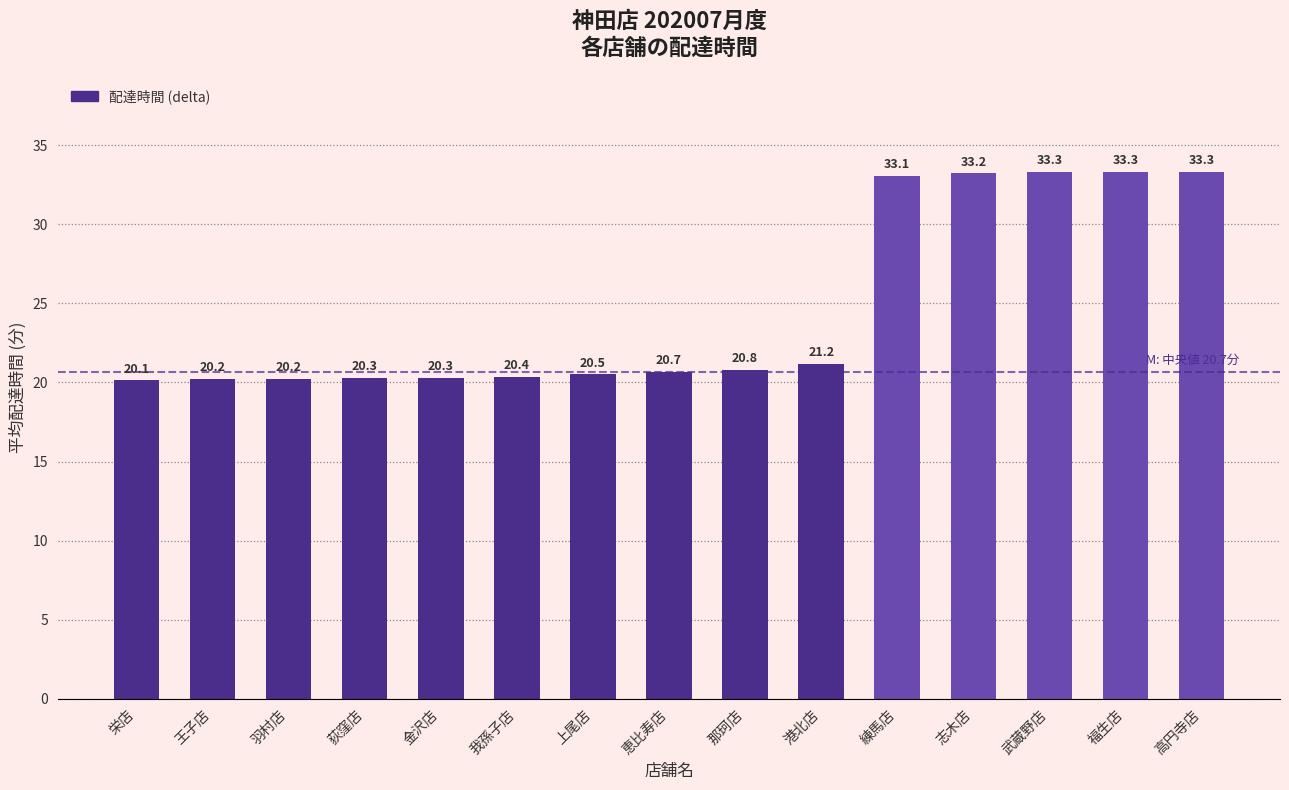

What position from the left is 上尾店?

7